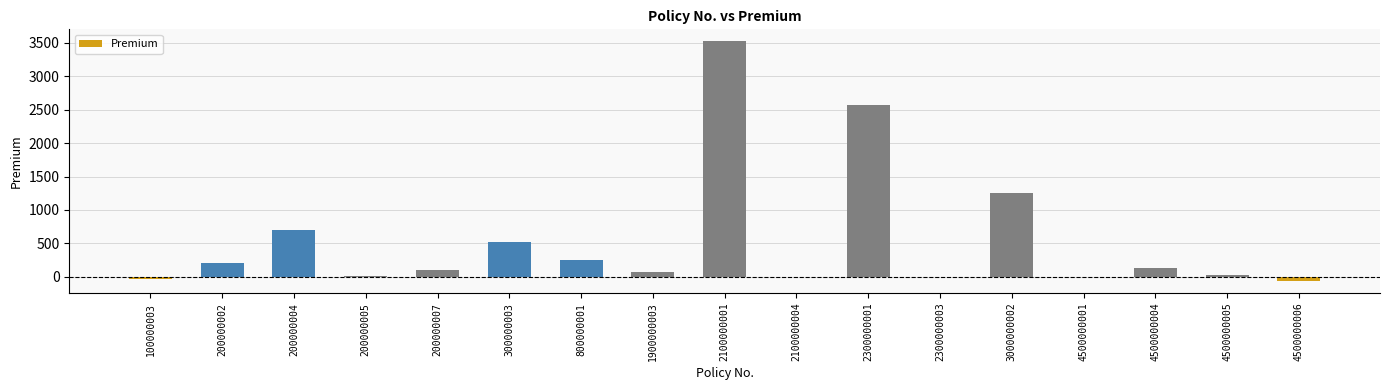

How many series are shown in this chart?

1